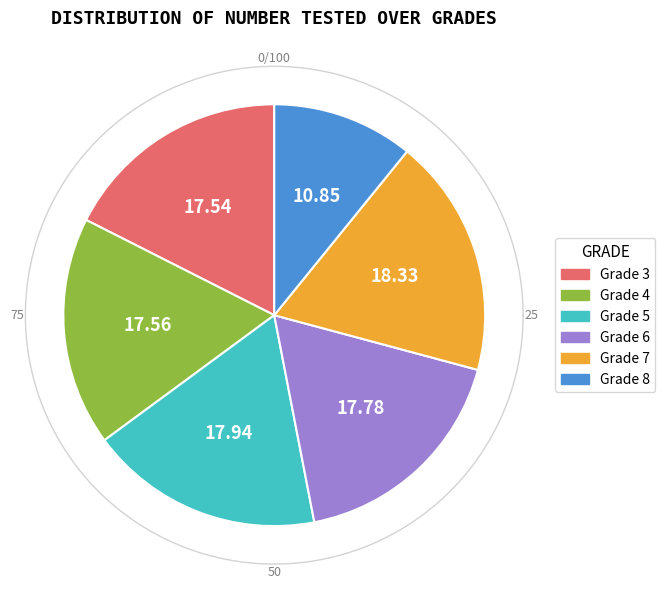

Does 3 represent more than half of the total?

No